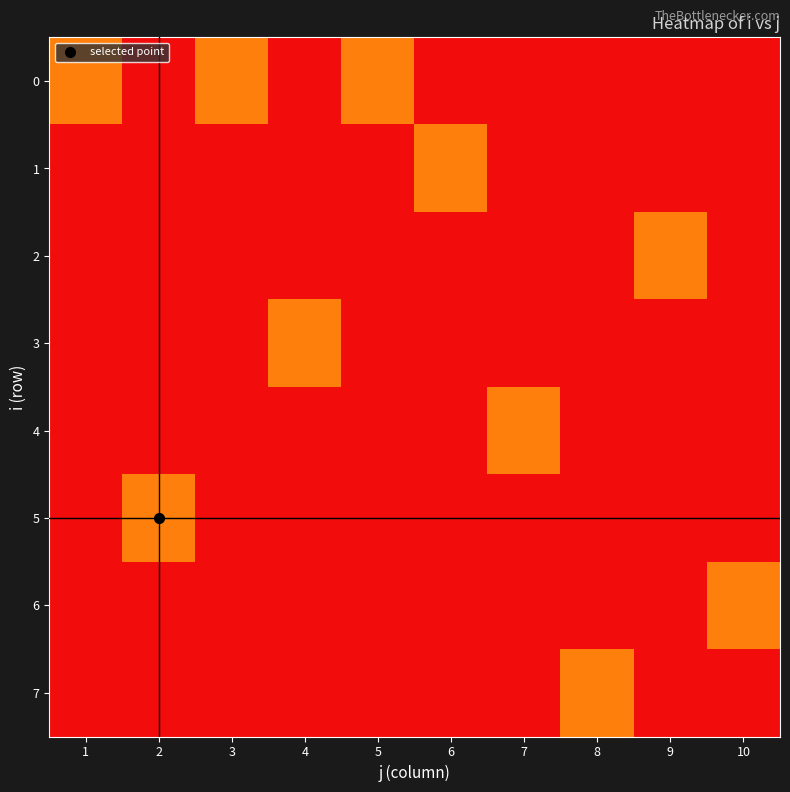

Reading right to left, list all the values displayed in this chart.

0: 10=0	9=0	8=0	7=0	6=0	5=1	4=0	3=1	2=0	1=1
1: 10=0	9=0	8=0	7=0	6=1	5=0	4=0	3=0	2=0	1=0
2: 10=0	9=1	8=0	7=0	6=0	5=0	4=0	3=0	2=0	1=0
3: 10=0	9=0	8=0	7=0	6=0	5=0	4=1	3=0	2=0	1=0
4: 10=0	9=0	8=0	7=1	6=0	5=0	4=0	3=0	2=0	1=0
5: 10=0	9=0	8=0	7=0	6=0	5=0	4=0	3=0	2=1	1=0
6: 10=1	9=0	8=0	7=0	6=0	5=0	4=0	3=0	2=0	1=0
7: 10=0	9=0	8=1	7=0	6=0	5=0	4=0	3=0	2=0	1=0